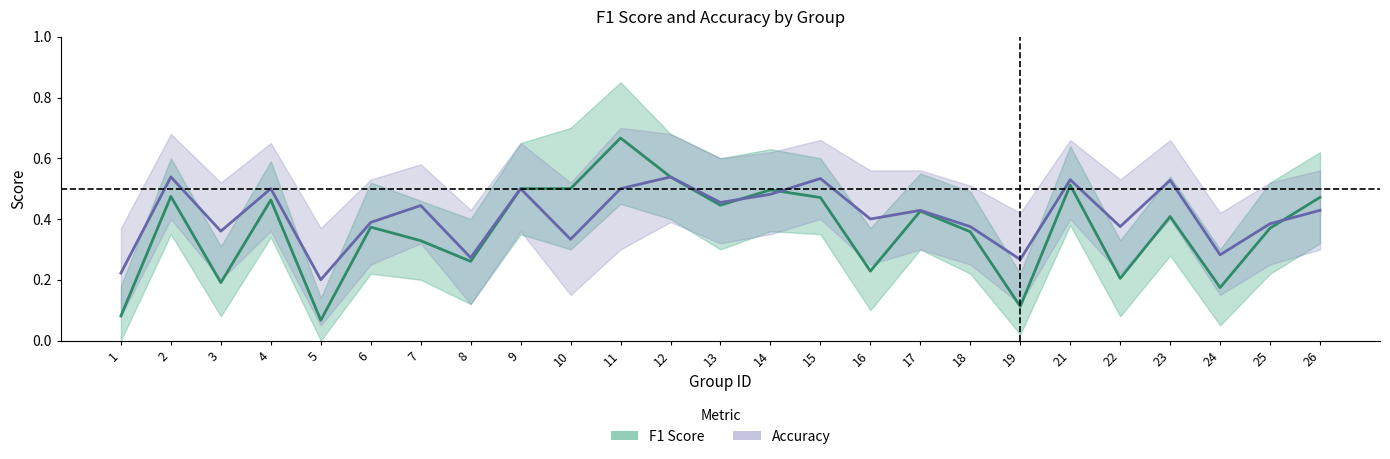

Between which two adjacent categories do Accuracy and F1 Score first intersect?

13 and 14